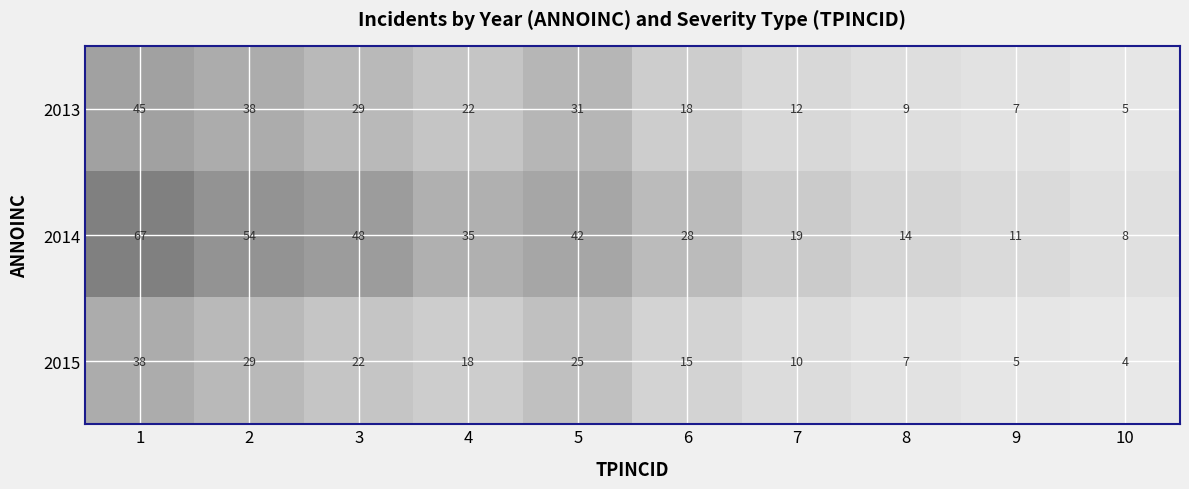

Reading left to right, extract all data points from this chart.

2013: 1=45	2=38	3=29	4=22	5=31	6=18	7=12	8=9	9=7	10=5
2014: 1=67	2=54	3=48	4=35	5=42	6=28	7=19	8=14	9=11	10=8
2015: 1=38	2=29	3=22	4=18	5=25	6=15	7=10	8=7	9=5	10=4